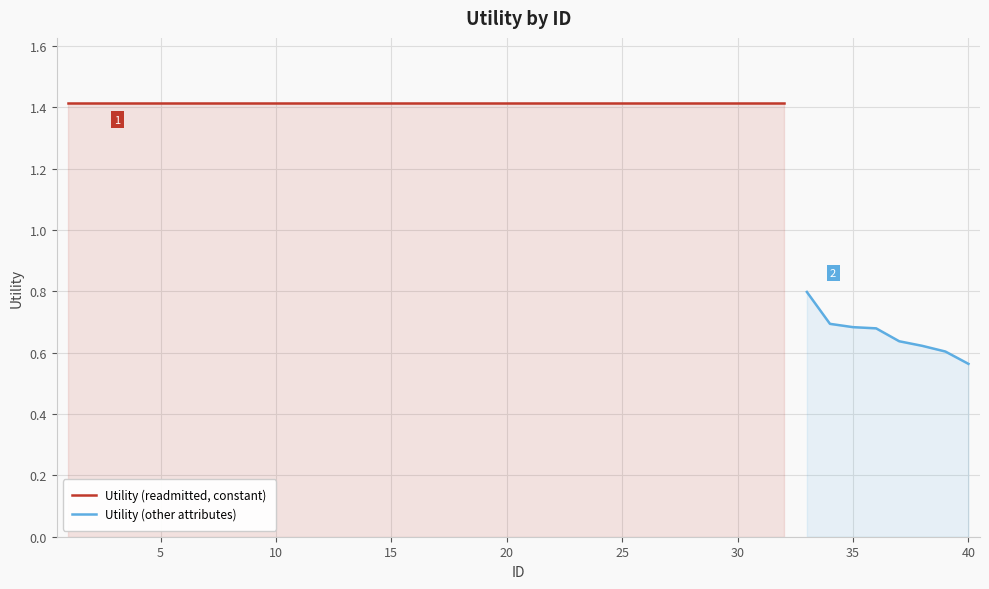

True or false: the data has more than 0 interior local peaks.

False